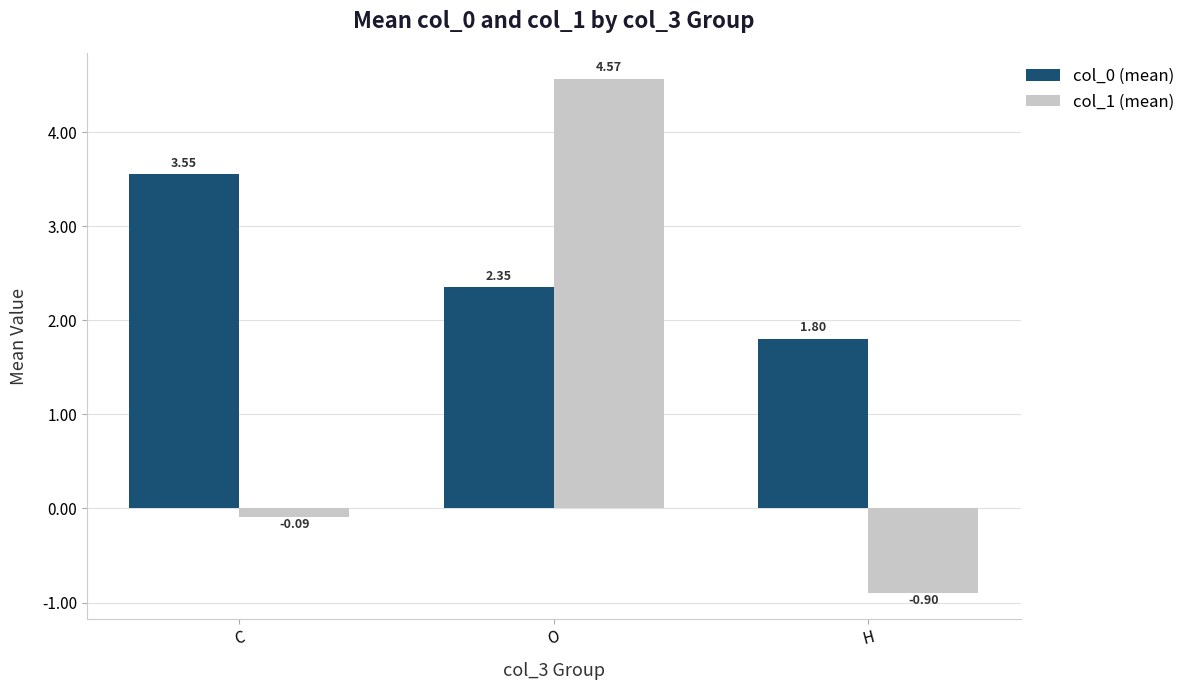

What value does the col_0 (mean) series have at H?

1.8